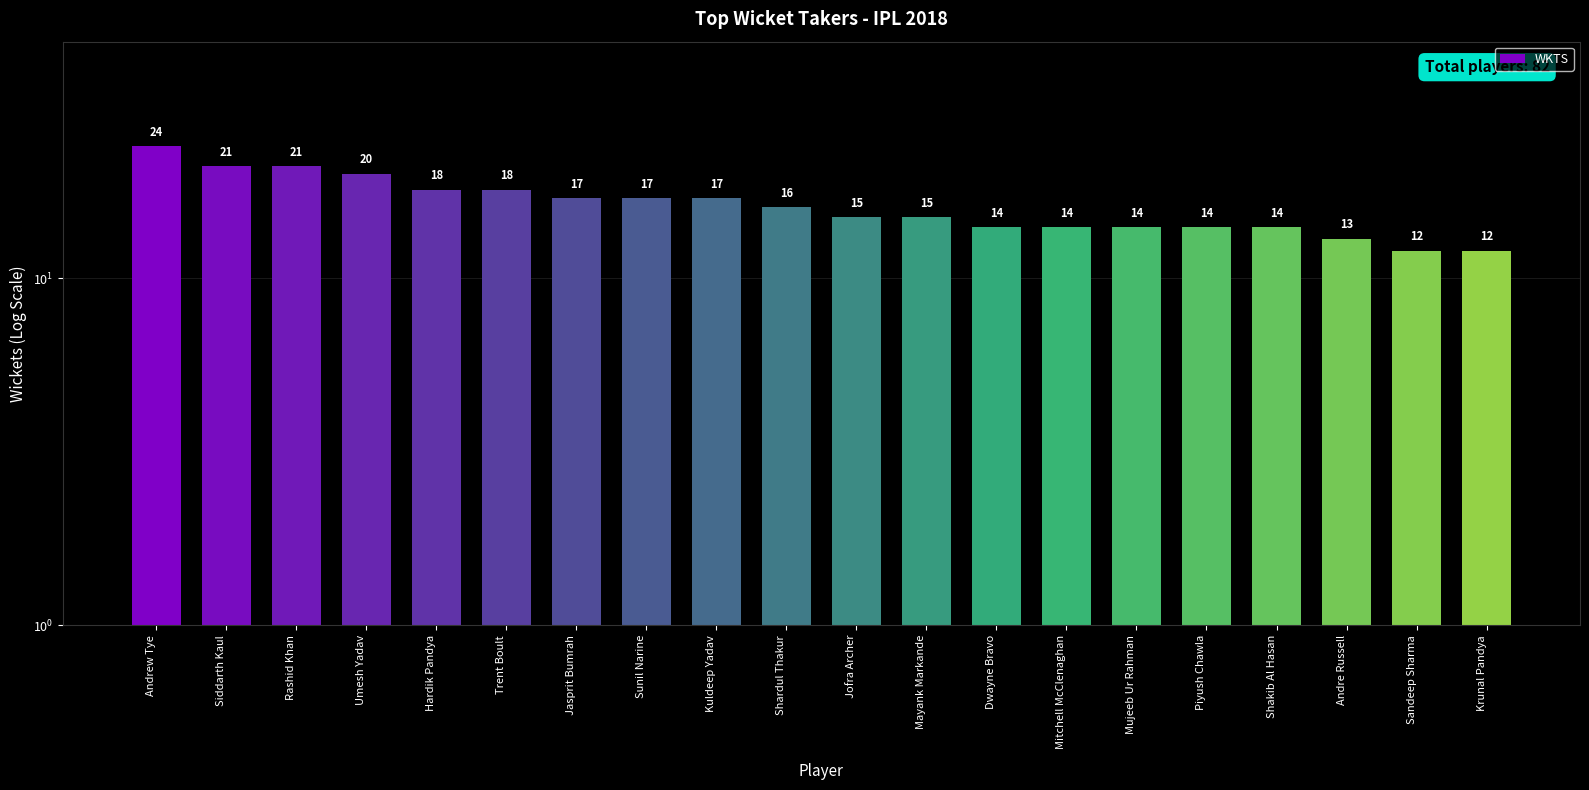

Is it true that the value at Mayank Markande is 6?

False